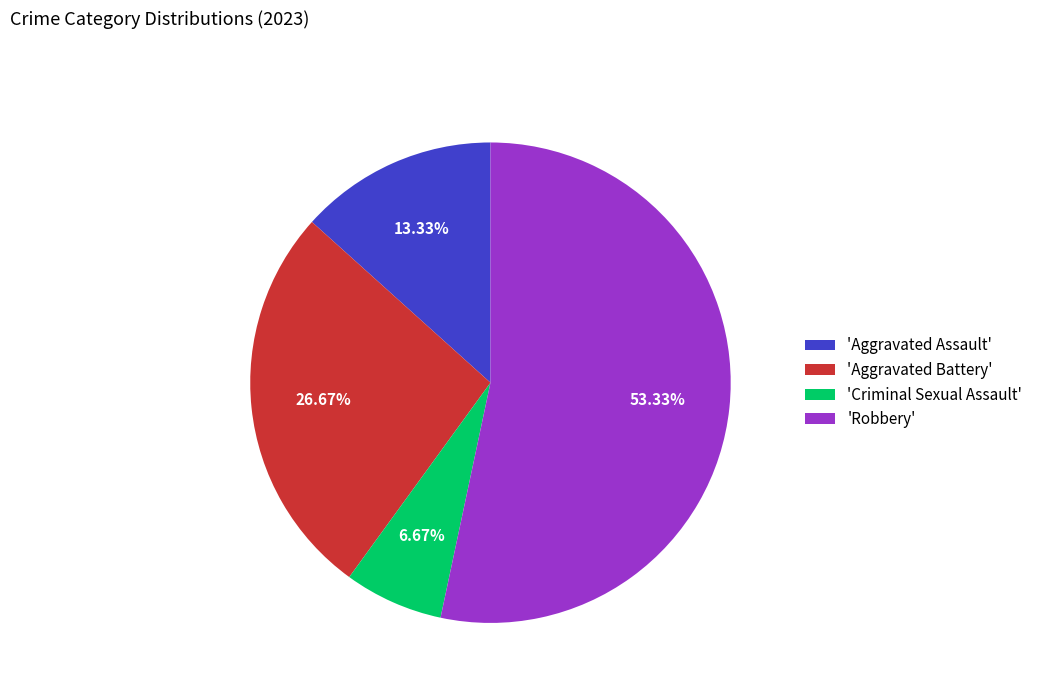

Does any single category account for the majority?

Yes